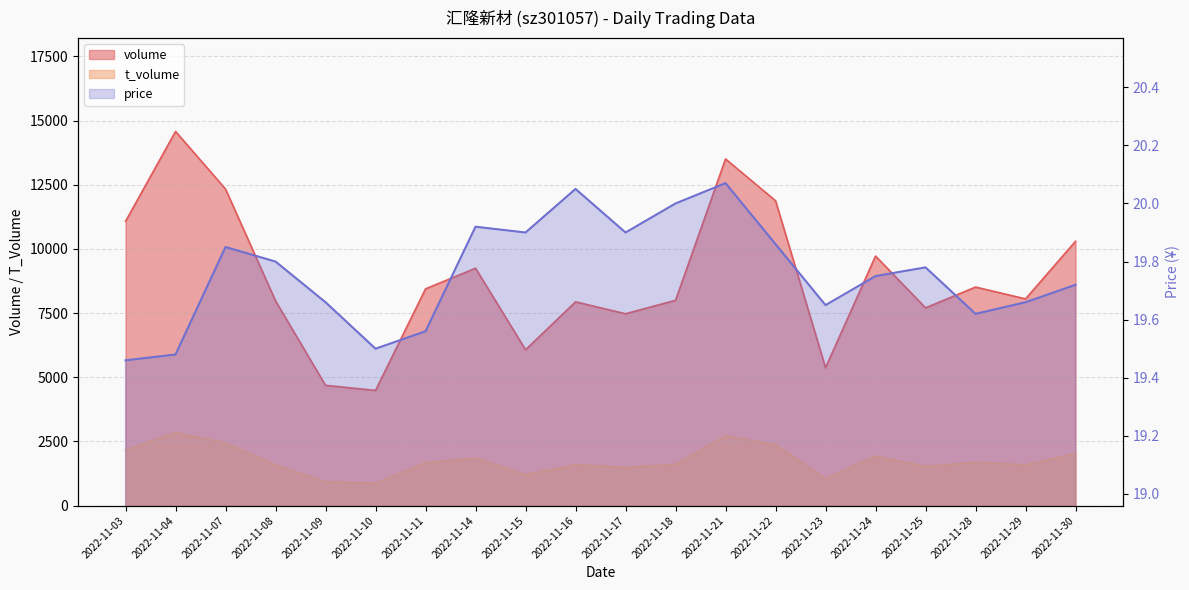

How many interior local valleys does the t_volume series have?

6